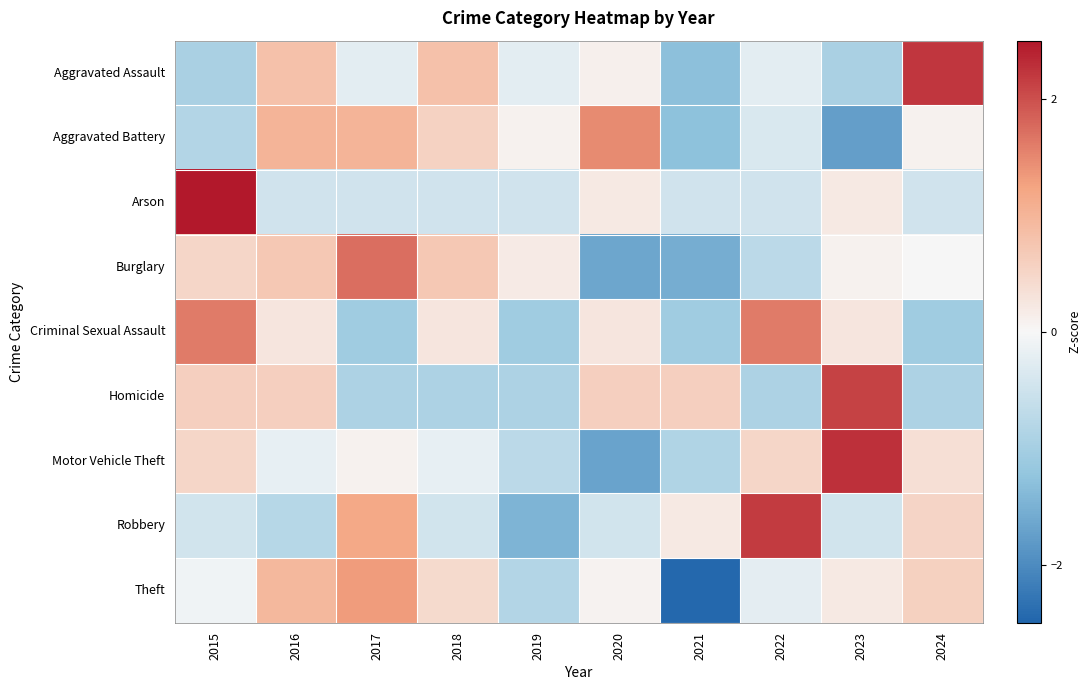

Reading right to left, list all the values displayed in this chart.

Aggravated Assault: 2024=2.2	2023=-1.0	2022=-0.2	2021=-1.3	2020=0.1	2019=-0.2	2018=0.8	2017=-0.2	2016=0.8	2015=-1.0
Aggravated Battery: 2024=0.1	2023=-1.7	2022=-0.4	2021=-1.3	2020=1.5	2019=0.1	2018=0.6	2017=1.0	2016=1.0	2015=-0.8
Arson: 2024=-0.5	2023=0.2	2022=-0.5	2021=-0.5	2020=0.2	2019=-0.5	2018=-0.5	2017=-0.5	2016=-0.5	2015=2.9
Burglary: 2024=-0.0	2023=0.1	2022=-0.7	2021=-1.6	2020=-1.7	2019=0.2	2018=0.7	2017=1.7	2016=0.7	2015=0.5
Criminal Sexual Assault: 2024=-1.1	2023=0.3	2022=1.6	2021=-1.1	2020=0.3	2019=-1.1	2018=0.3	2017=-1.1	2016=0.3	2015=1.6
Homicide: 2024=-0.9	2023=2.1	2022=-0.9	2021=0.6	2020=0.6	2019=-0.9	2018=-0.9	2017=-0.9	2016=0.6	2015=0.6
Motor Vehicle Theft: 2024=0.4	2023=2.3	2022=0.5	2021=-0.9	2020=-1.7	2019=-0.7	2018=-0.2	2017=0.1	2016=-0.2	2015=0.5
Robbery: 2024=0.5	2023=-0.5	2022=2.2	2021=0.2	2020=-0.5	2019=-1.4	2018=-0.5	2017=1.2	2016=-0.8	2015=-0.5
Theft: 2024=0.6	2023=0.2	2022=-0.2	2021=-2.5	2020=0.1	2019=-0.8	2018=0.4	2017=1.3	2016=1.0	2015=-0.1